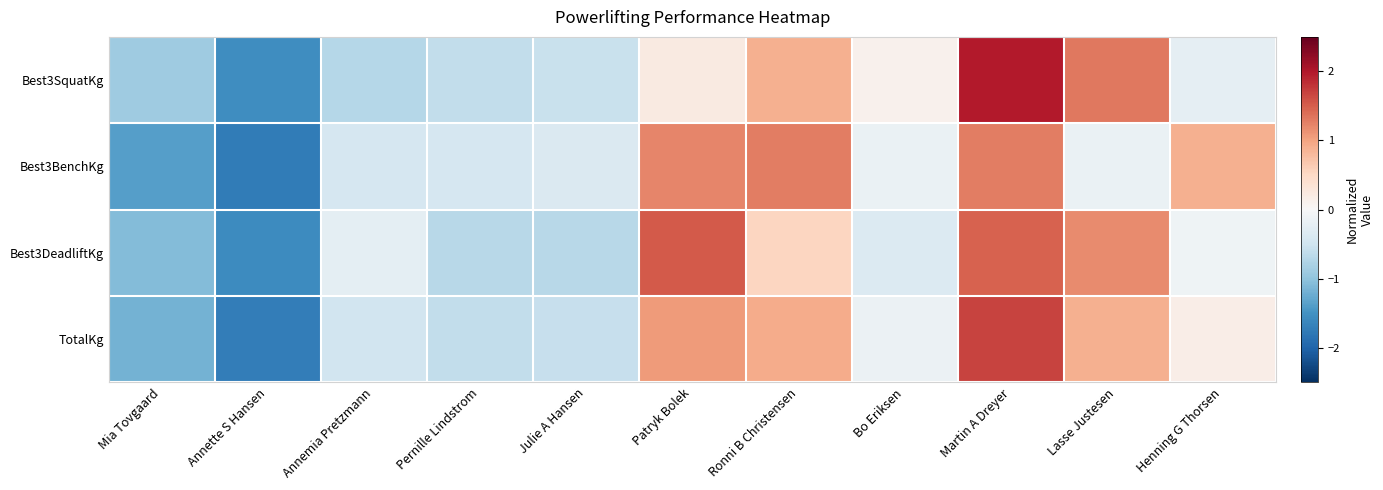

List the series in order of their peak value, lowest first.

Best3BenchKg, Best3DeadliftKg, TotalKg, Best3SquatKg